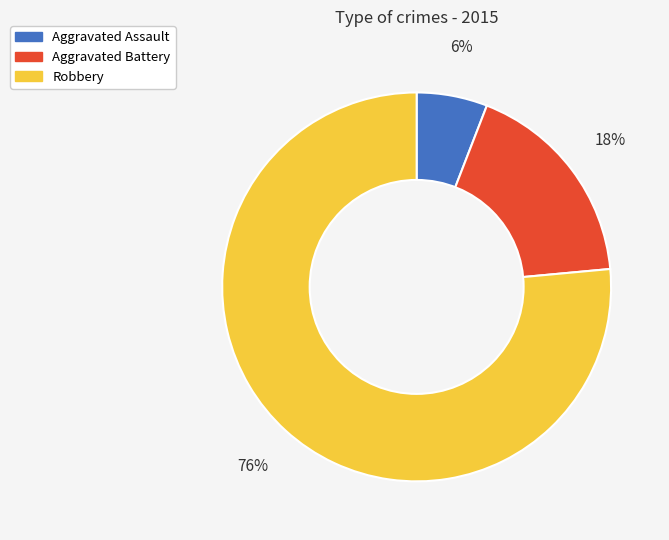

Is Robbery the majority of the pie?

Yes